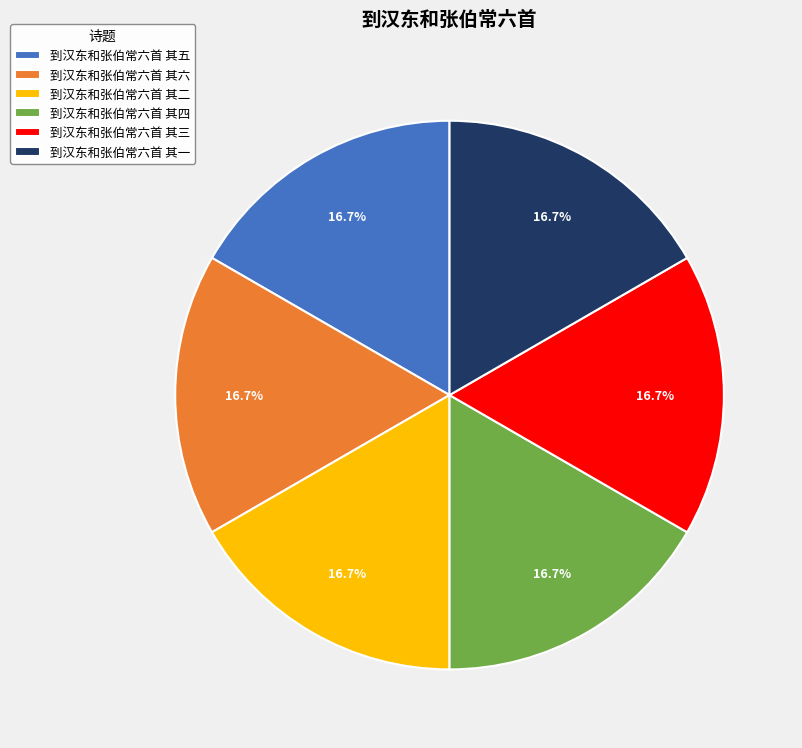

What is the ratio of the value at 到汉东和张伯常六首 其三 to the value at 到汉东和张伯常六首 其二?

1.0